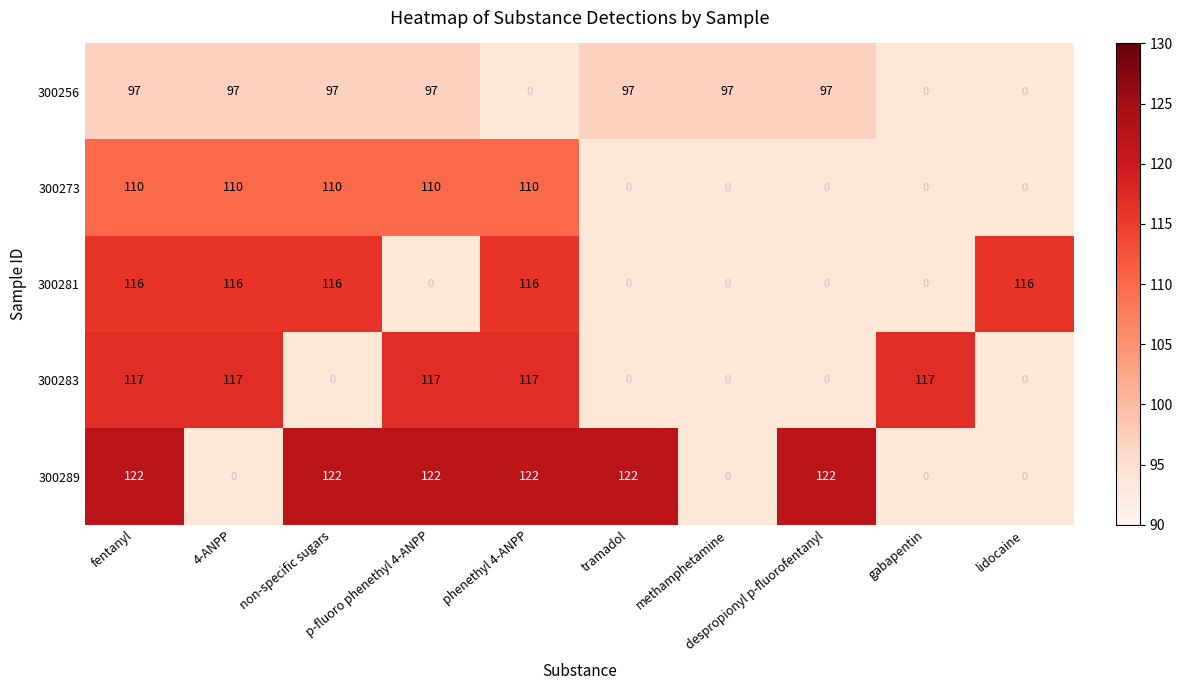

What is the sum of the 300256 values at non-specific sugars and fentanyl?

194.0